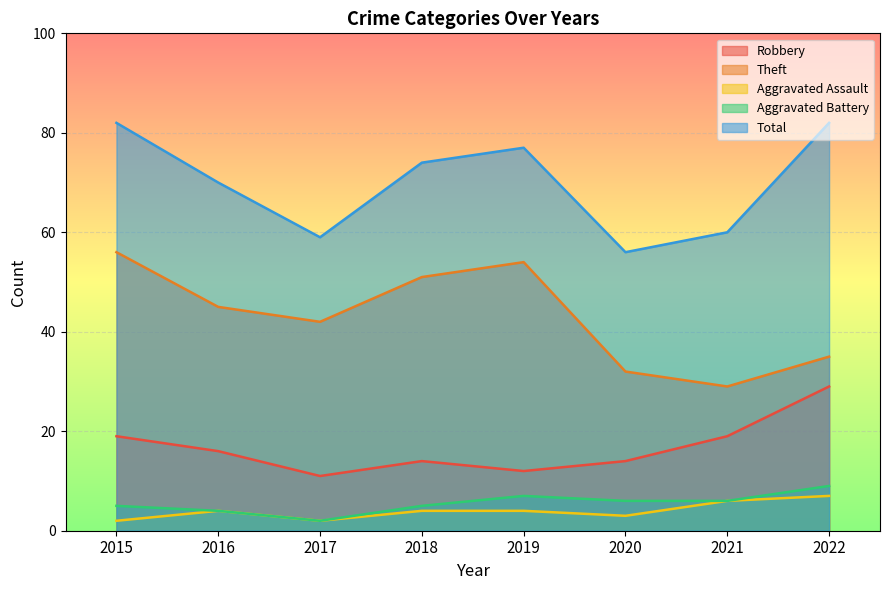

What are all the series names shown in the legend?

Robbery, Theft, Aggravated Assault, Aggravated Battery, Total